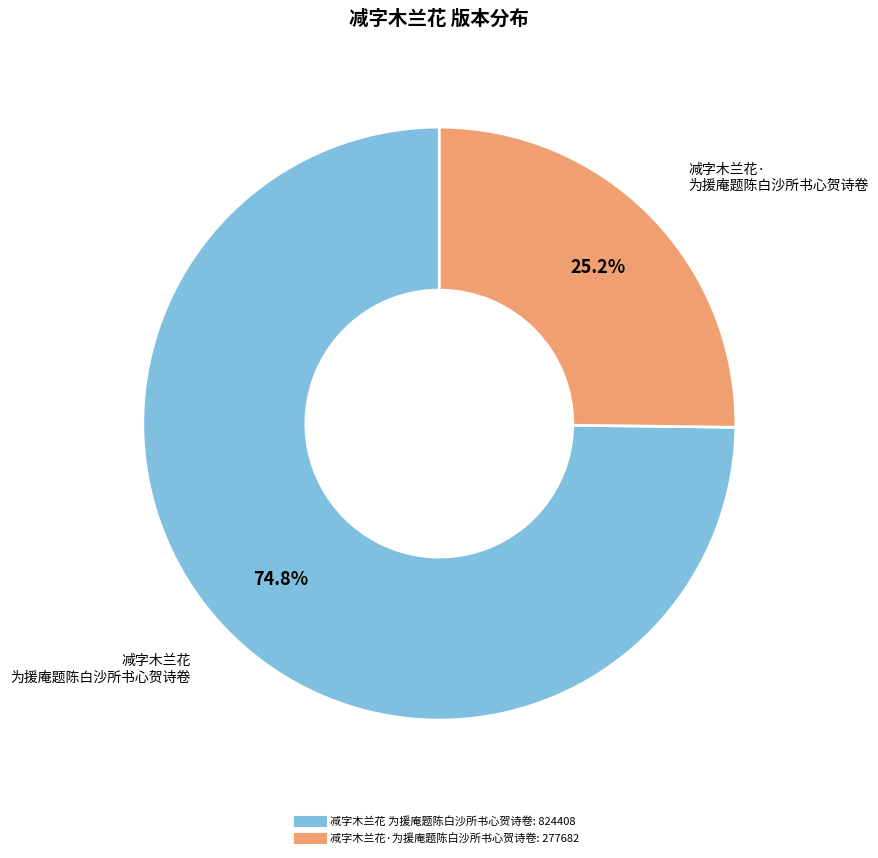

To the nearest percent, what is the difference between the 减字木兰花·为援庵题陈白沙所书心贺诗卷 and 减字木兰花 为援庵题陈白沙所书心贺诗卷 slice percentages?

50%